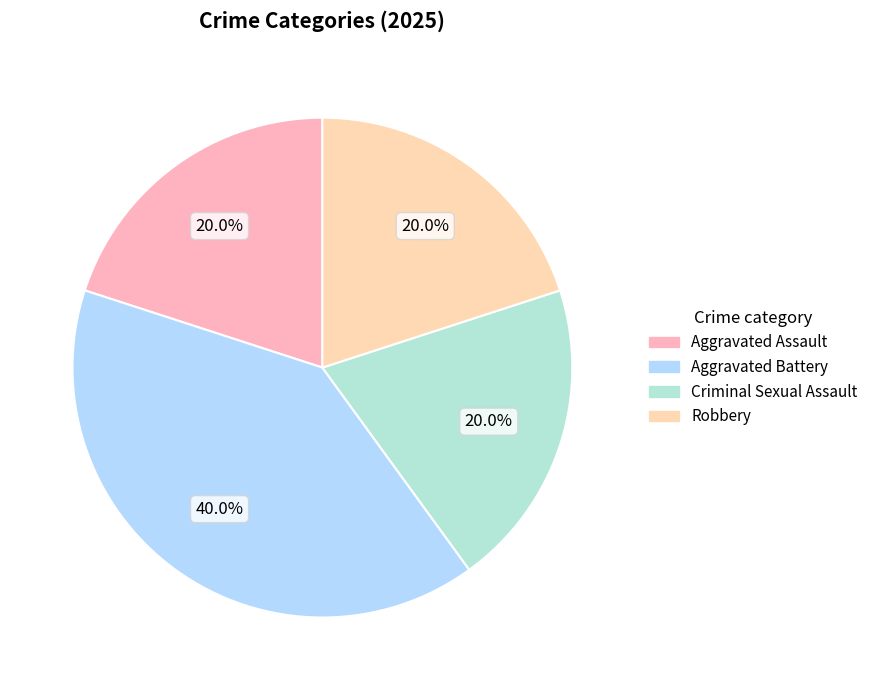

Does Aggravated Assault account for over 50% of the chart?

No